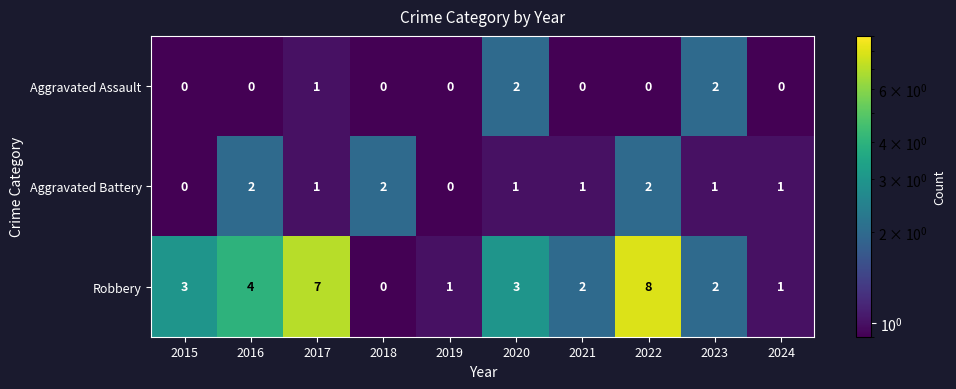

What is the sum of the Robbery values at 2023 and 2021?

4